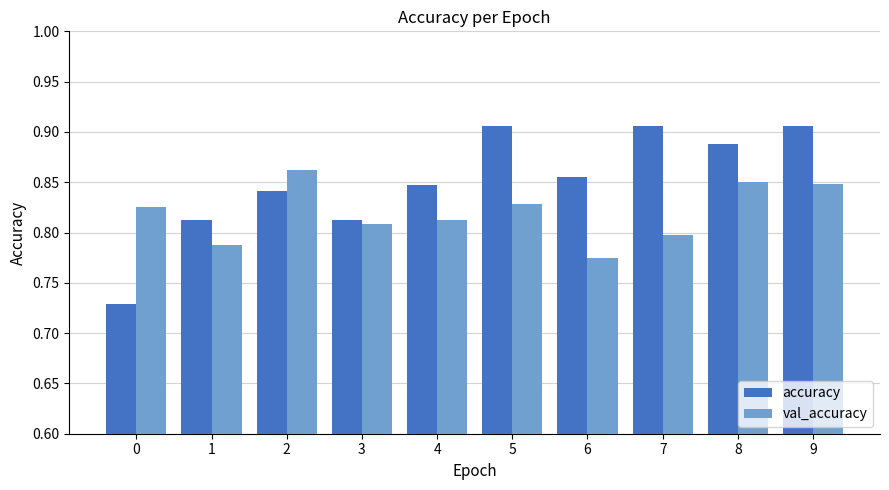

Which series has the widest spread of values?

accuracy